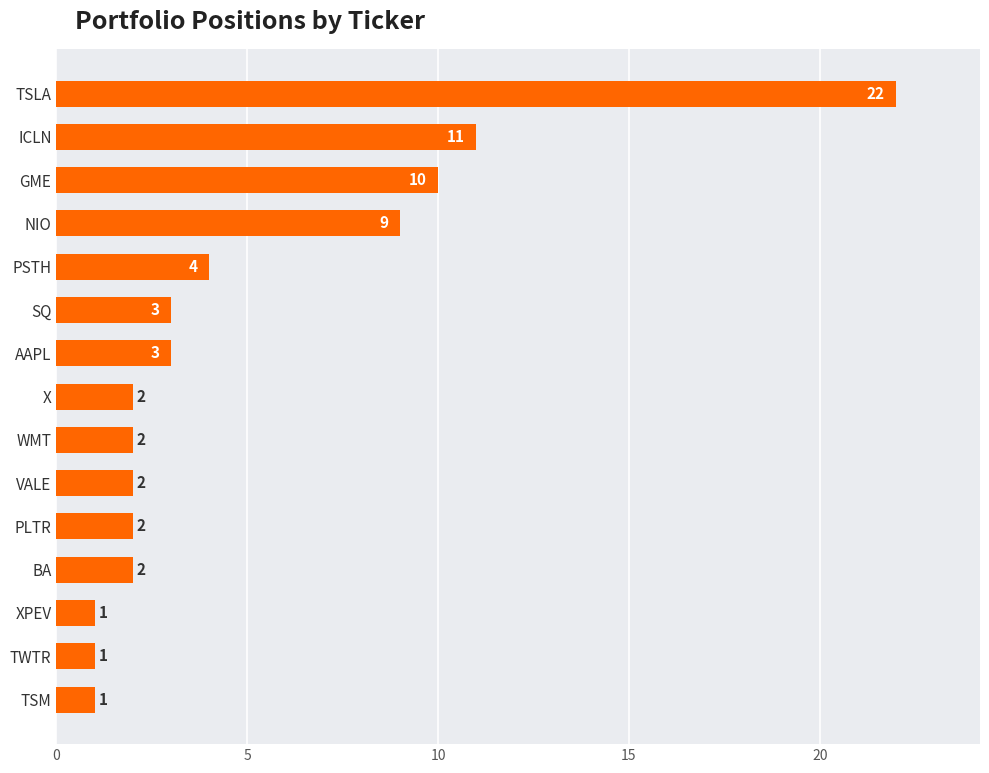

The value at TWTR is 1. True or false?

True